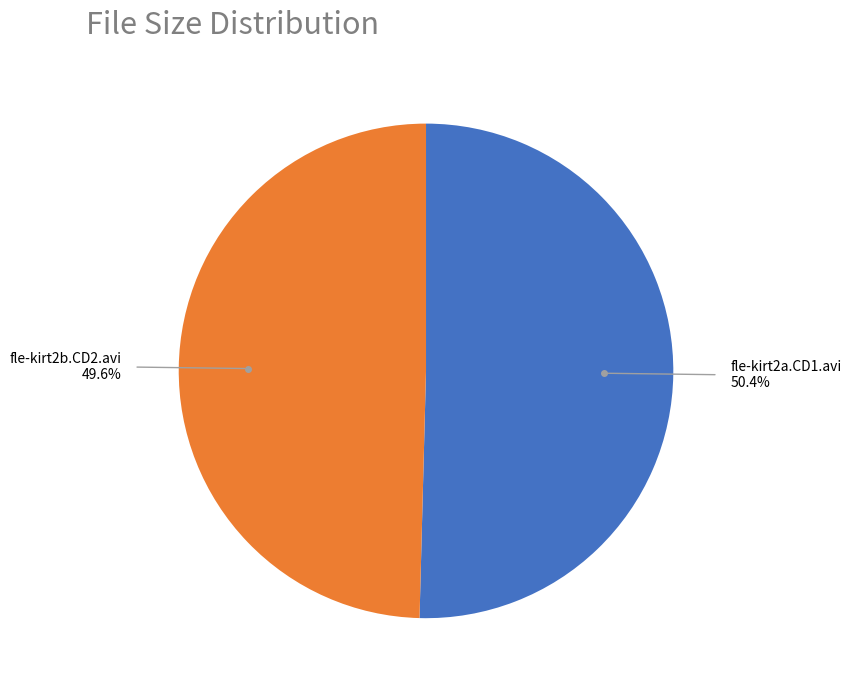

Is there any slice that represents more than half of the pie?

Yes